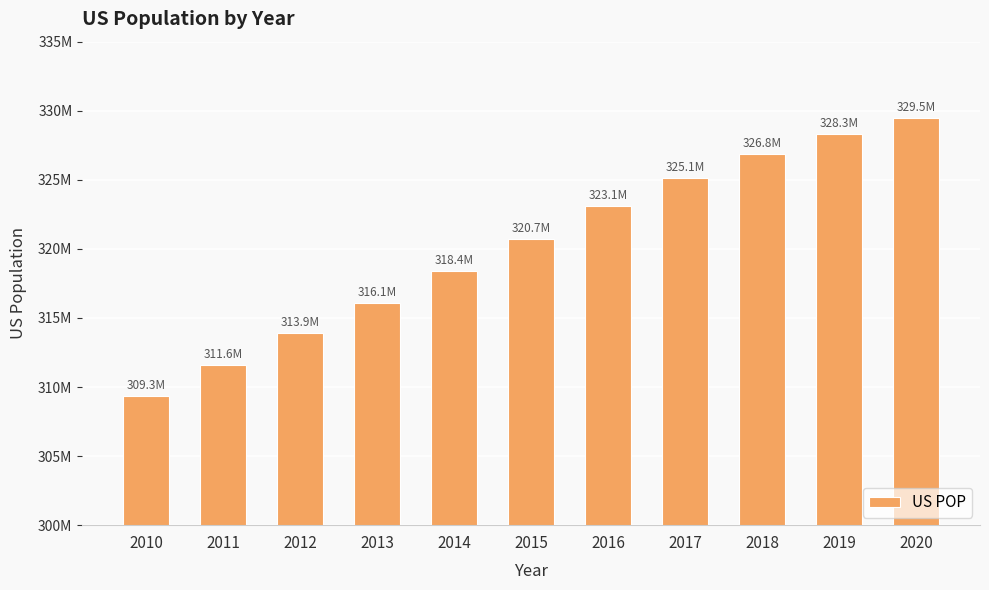

What is the change in value from 2012 to 2014?

+4508667